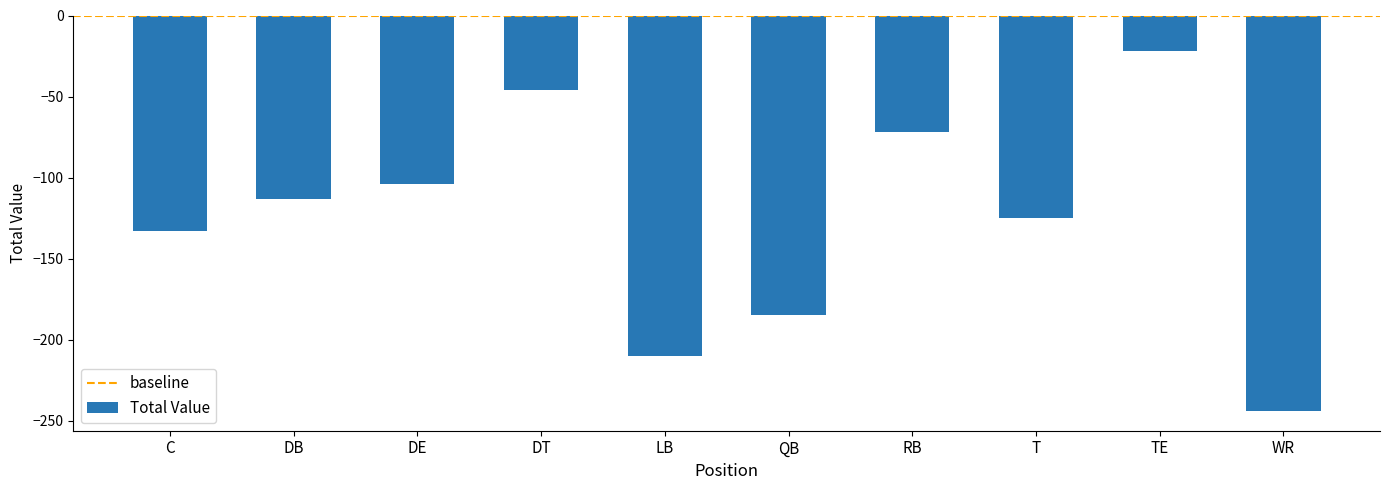

What is the sum of the values at LB and C?

-343